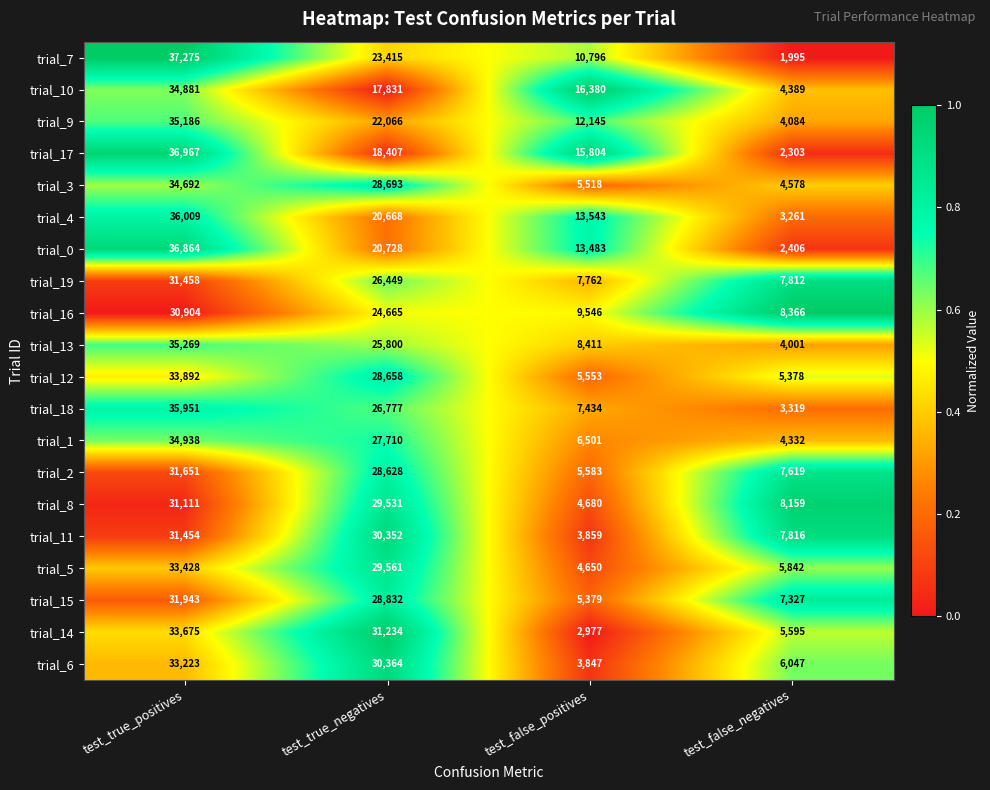

What is the average value of the trial_13 series?

18370